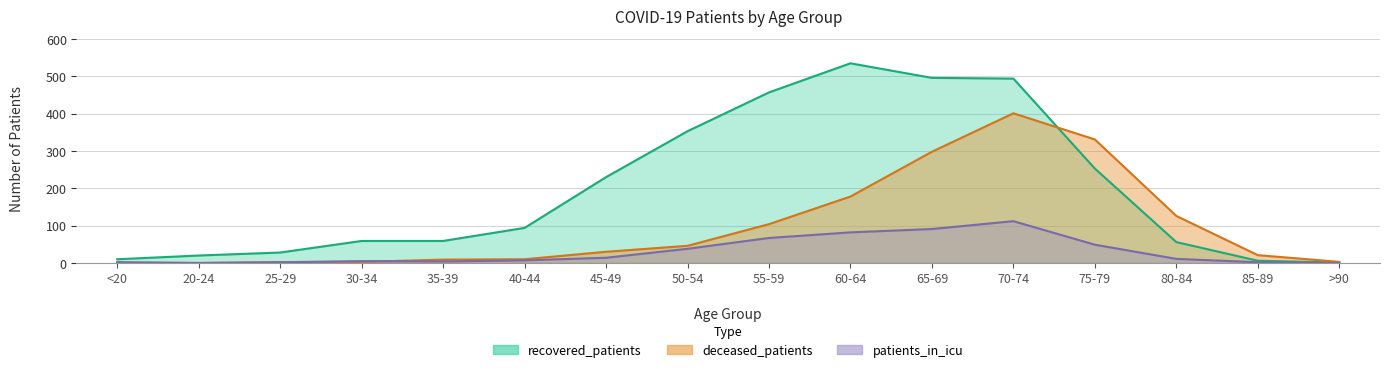

True or false: recovered_patients and patients_in_icu cross at least once.

False